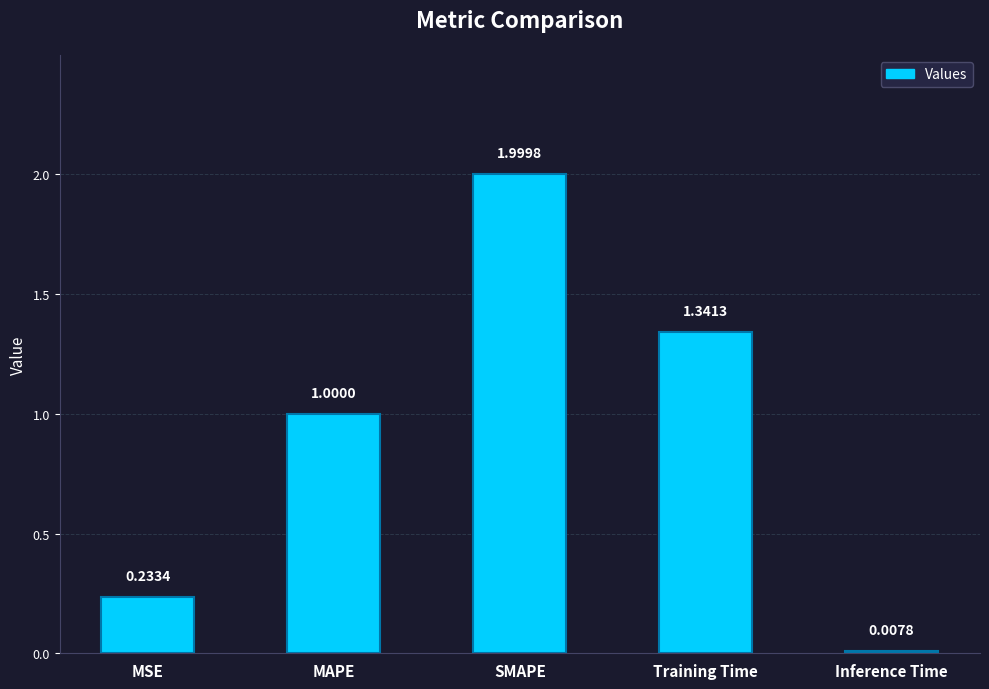

What is the change in value from MAPE to SMAPE?

+1.0